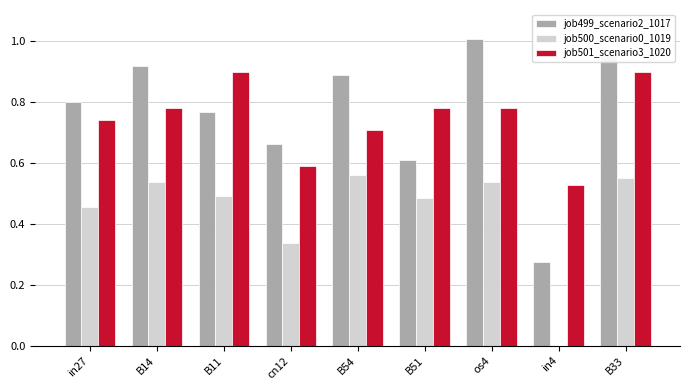

At which category is the sum across all series the highest?

B33